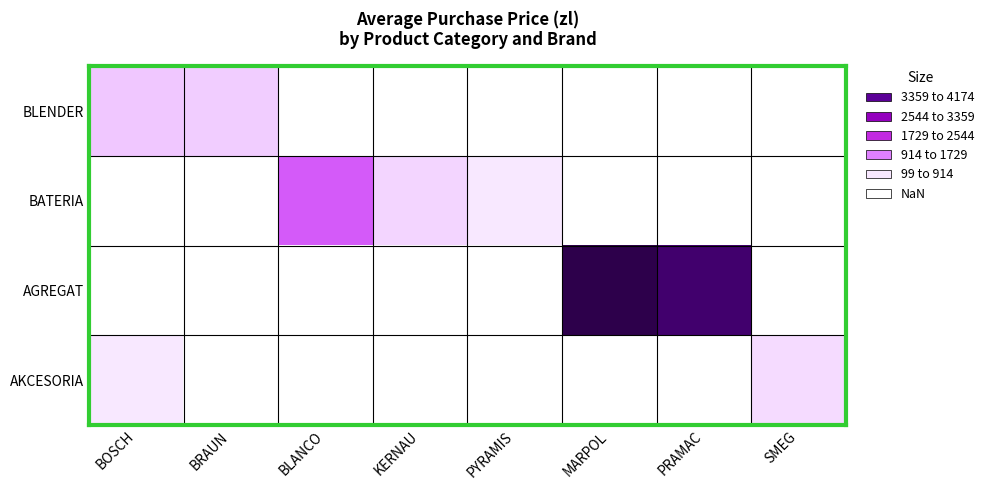

Is it true that BLENDER equals 318.3 at BRAUN?

True